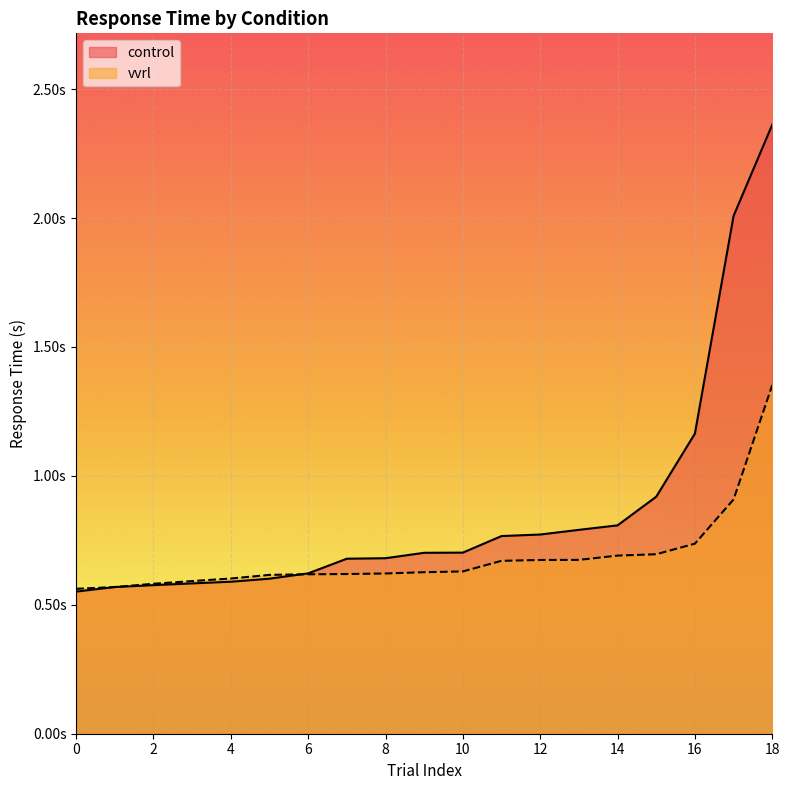

What are all the series names shown in the legend?

control, vvrl